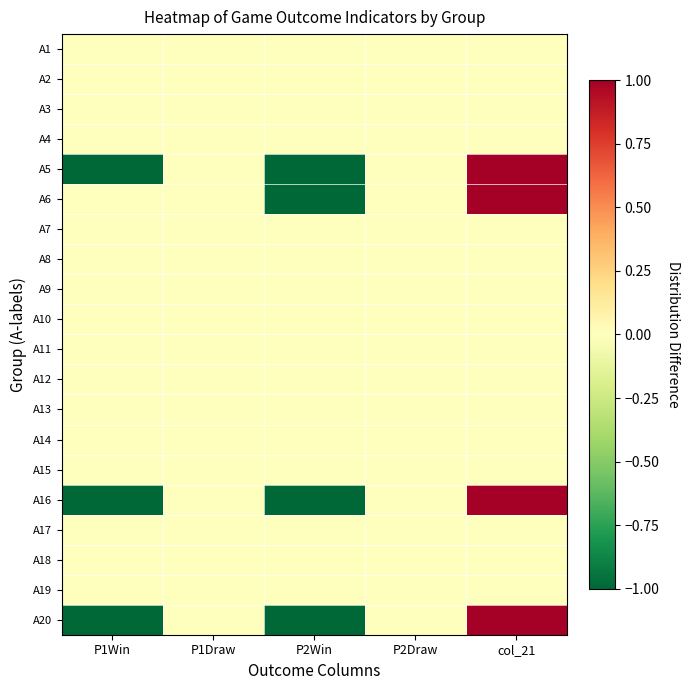

Reading left to right, transcribe all the data shown in this chart.

A1: P1Win=0	P1Draw=0	P2Win=0	P2Draw=0	col_21=0
A2: P1Win=0	P1Draw=0	P2Win=0	P2Draw=0	col_21=0
A3: P1Win=0	P1Draw=0	P2Win=0	P2Draw=0	col_21=0
A4: P1Win=0	P1Draw=0	P2Win=0	P2Draw=0	col_21=0
A5: P1Win=-1	P1Draw=0	P2Win=-1	P2Draw=0	col_21=1
A6: P1Win=0	P1Draw=0	P2Win=-1	P2Draw=0	col_21=1
A7: P1Win=0	P1Draw=0	P2Win=0	P2Draw=0	col_21=0
A8: P1Win=0	P1Draw=0	P2Win=0	P2Draw=0	col_21=0
A9: P1Win=0	P1Draw=0	P2Win=0	P2Draw=0	col_21=0
A10: P1Win=0	P1Draw=0	P2Win=0	P2Draw=0	col_21=0
A11: P1Win=0	P1Draw=0	P2Win=0	P2Draw=0	col_21=0
A12: P1Win=0	P1Draw=0	P2Win=0	P2Draw=0	col_21=0
A13: P1Win=0	P1Draw=0	P2Win=0	P2Draw=0	col_21=0
A14: P1Win=0	P1Draw=0	P2Win=0	P2Draw=0	col_21=0
A15: P1Win=0	P1Draw=0	P2Win=0	P2Draw=0	col_21=0
A16: P1Win=-1	P1Draw=0	P2Win=-1	P2Draw=0	col_21=1
A17: P1Win=0	P1Draw=0	P2Win=0	P2Draw=0	col_21=0
A18: P1Win=0	P1Draw=0	P2Win=0	P2Draw=0	col_21=0
A19: P1Win=0	P1Draw=0	P2Win=0	P2Draw=0	col_21=0
A20: P1Win=-1	P1Draw=0	P2Win=-1	P2Draw=0	col_21=1